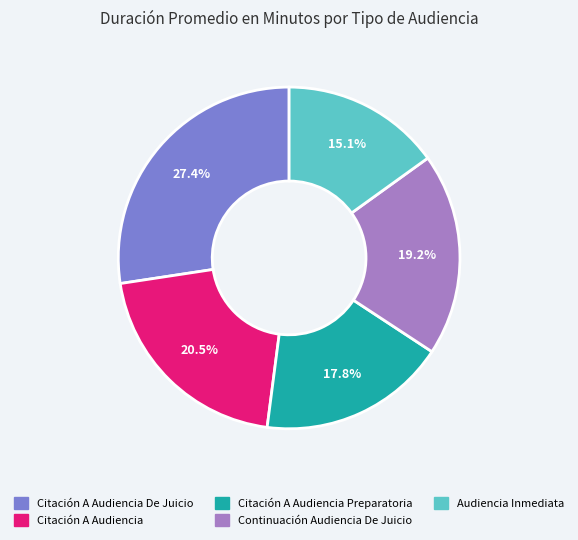

How many slices are in this pie chart?

5